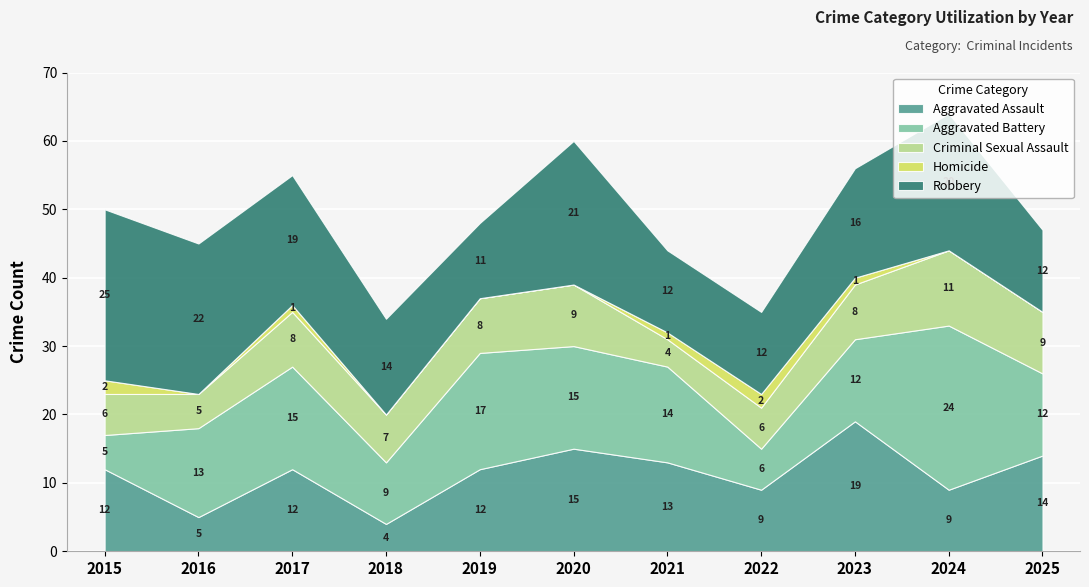

Between 2017 and 2018, which is larger?

2017